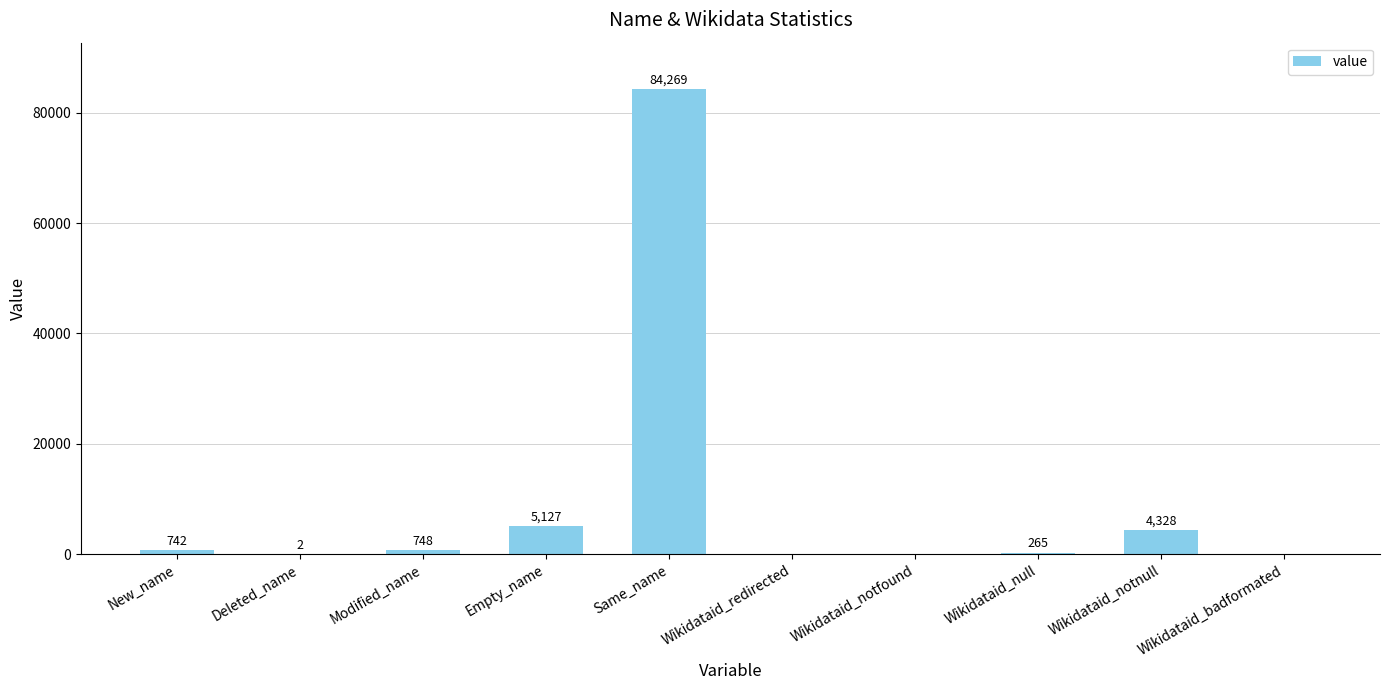

Approximately how many times larger is the value at Modified_name compared to New_name?

1.0